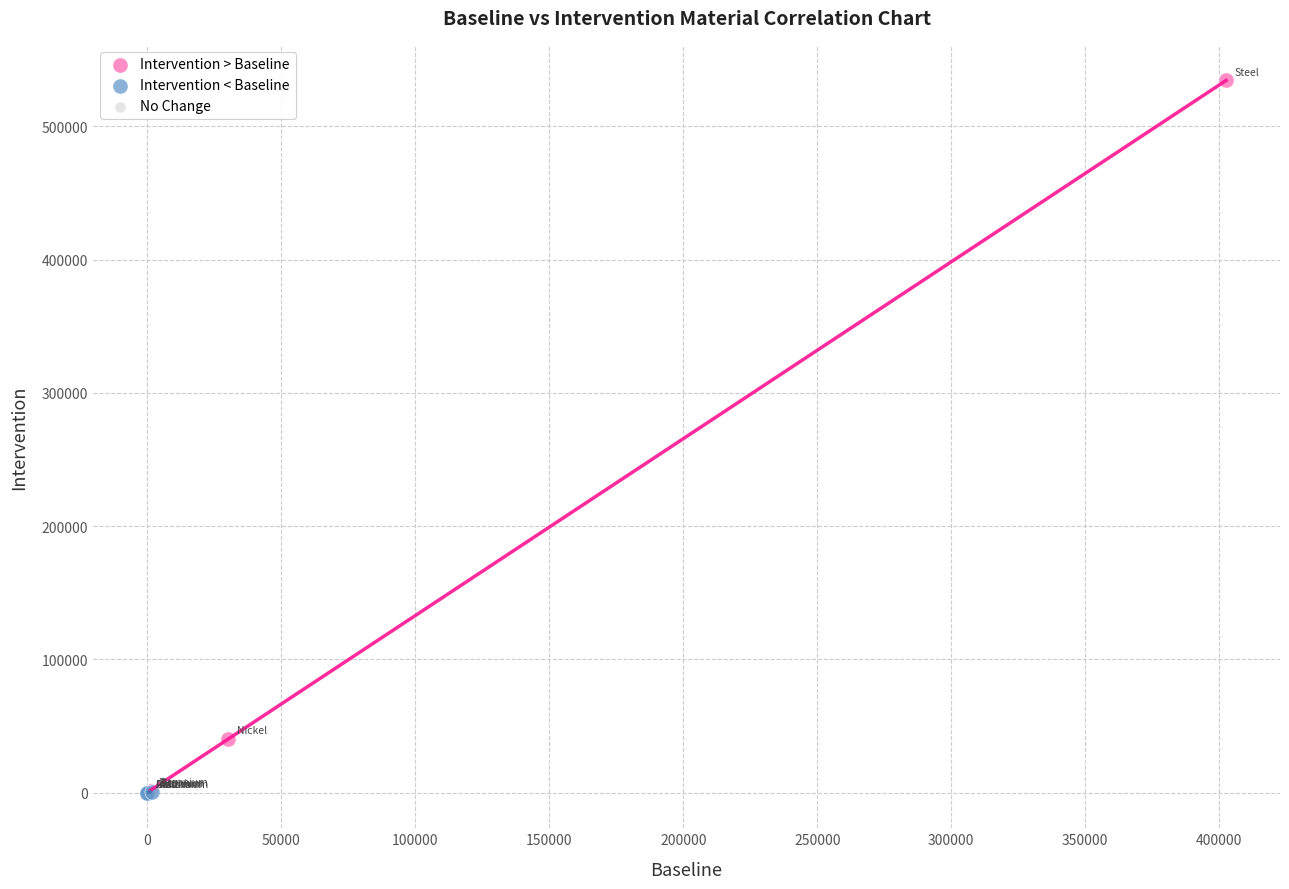

Which series reaches the maximum Y coordinate?

Intervention > Baseline